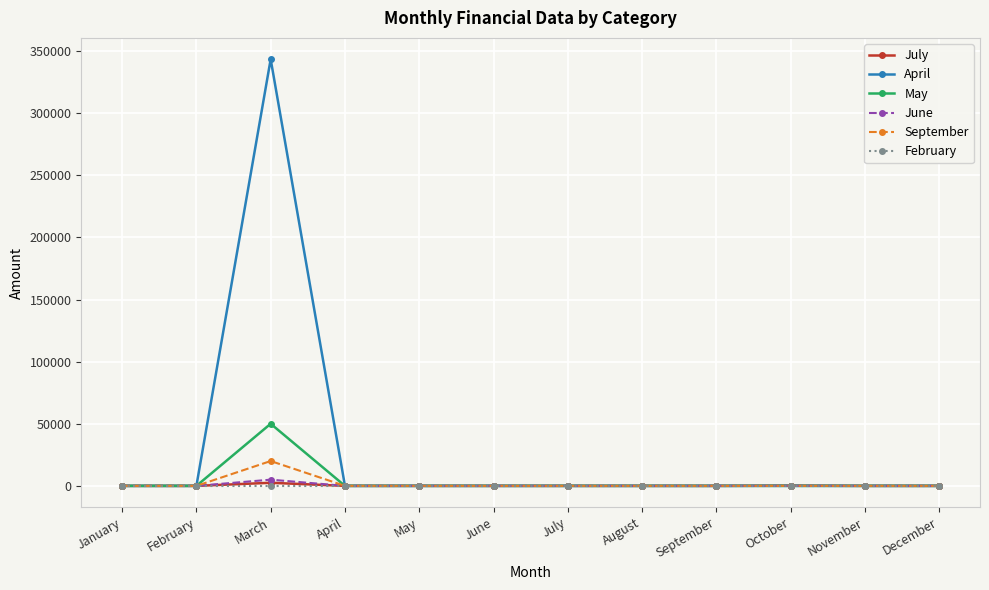

What are all the series names shown in the legend?

July, April, May, June, September, February